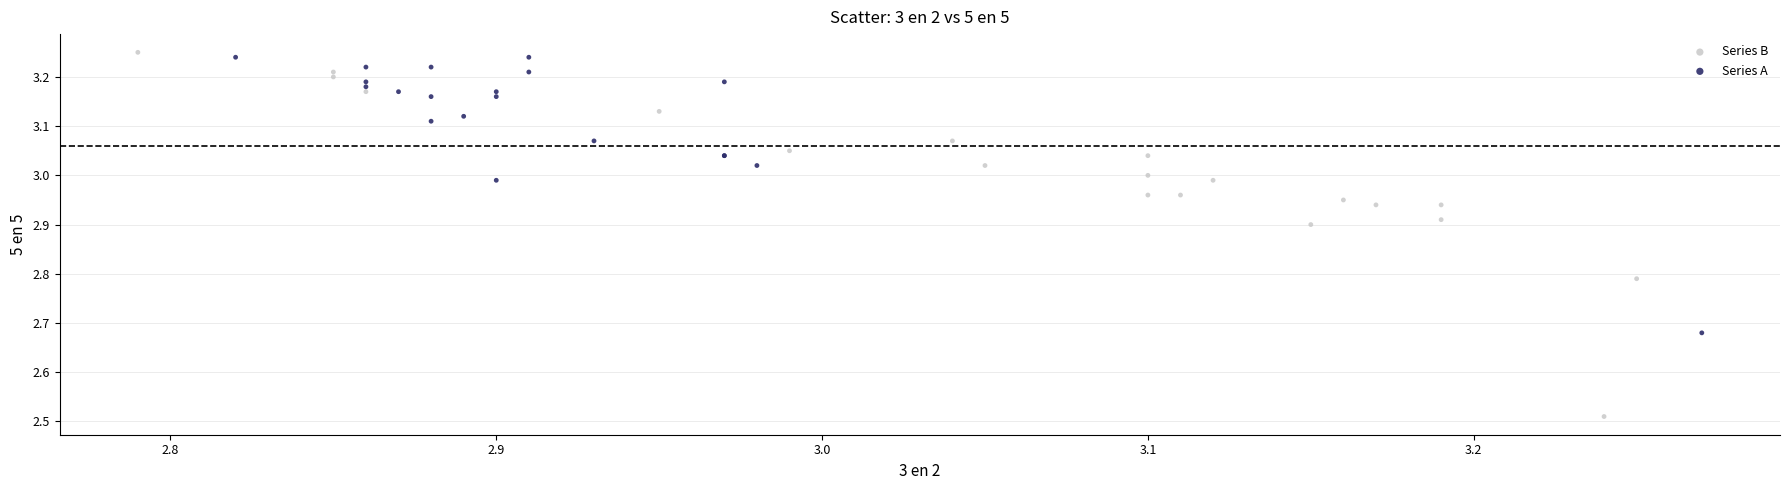

Which series contains the lowest Y value?

Series B